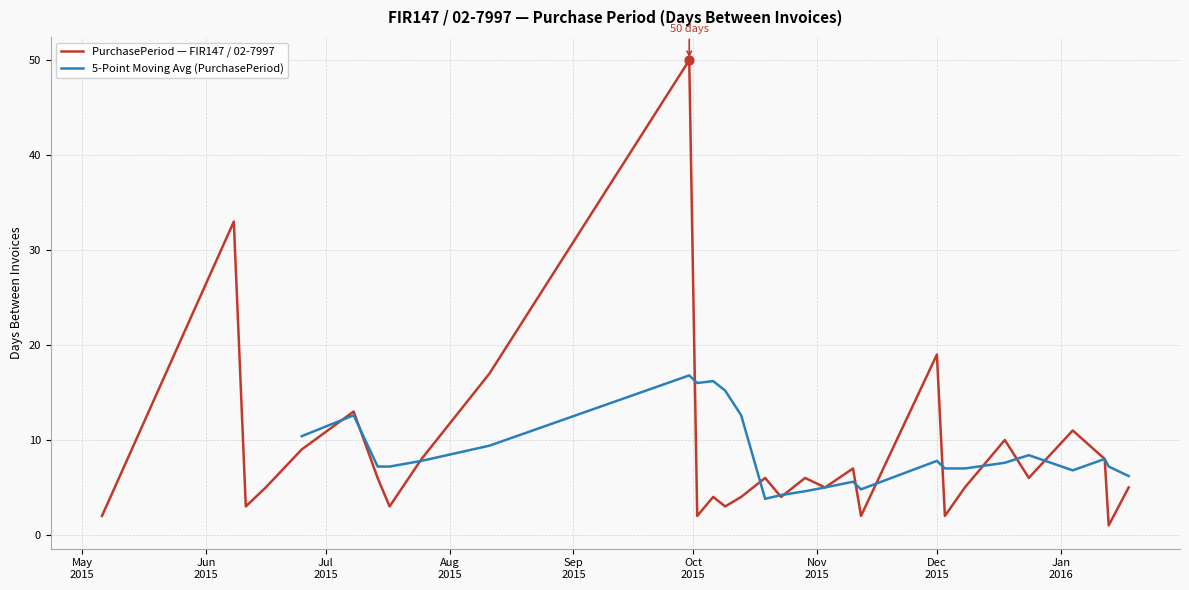

What is the ratio of the value at 2016-01-13 to the value at 2015-12-08?

0.2